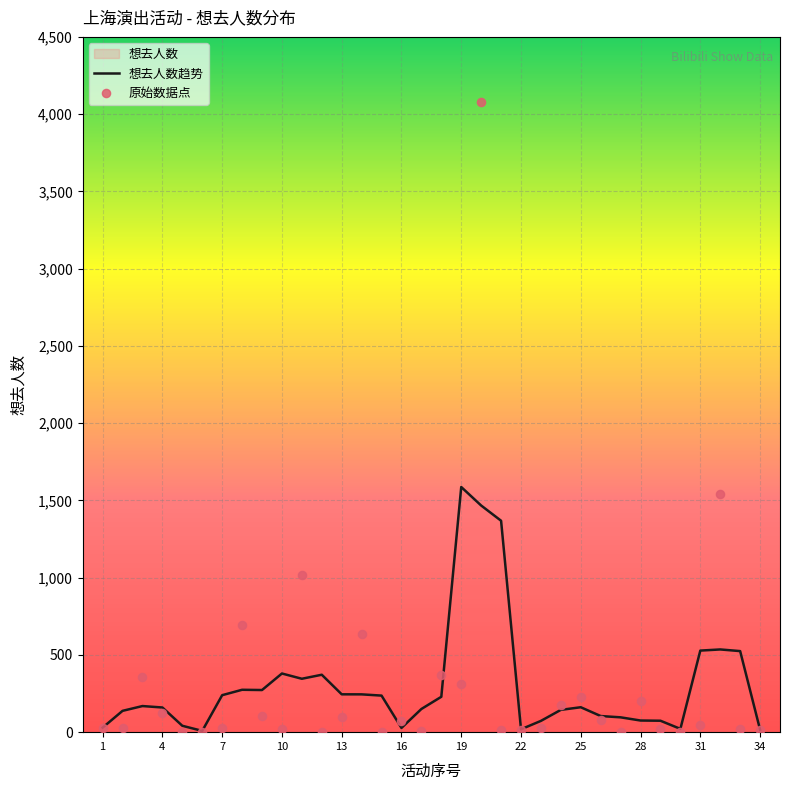

What is the change in value from 21 to 22?

+2